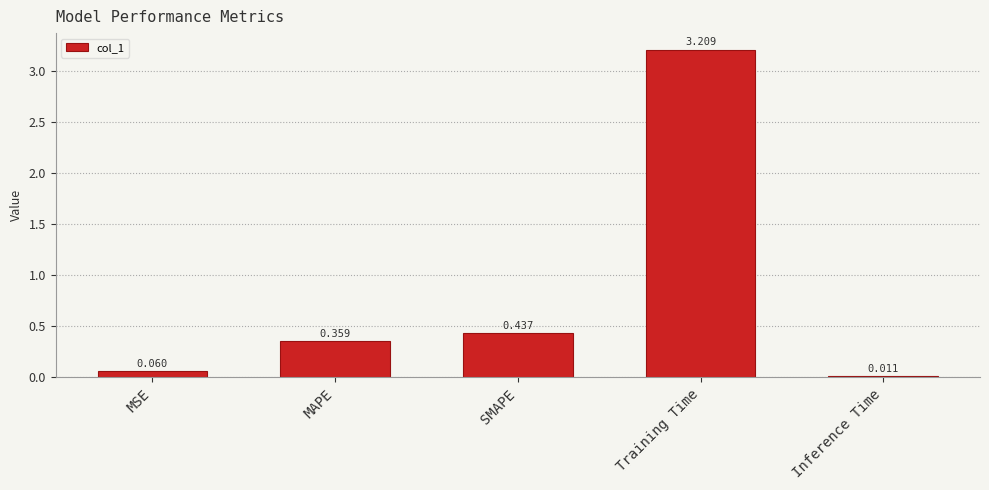

What is the difference between the maximum and second lowest values?

3.1